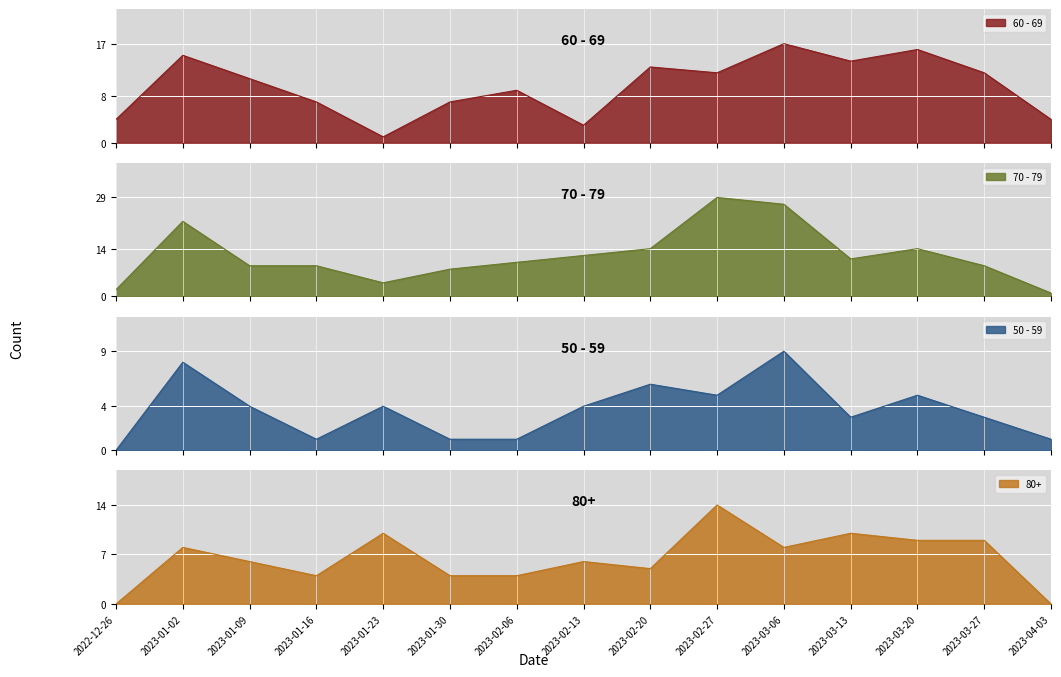

How many categories are shown in the chart?

15